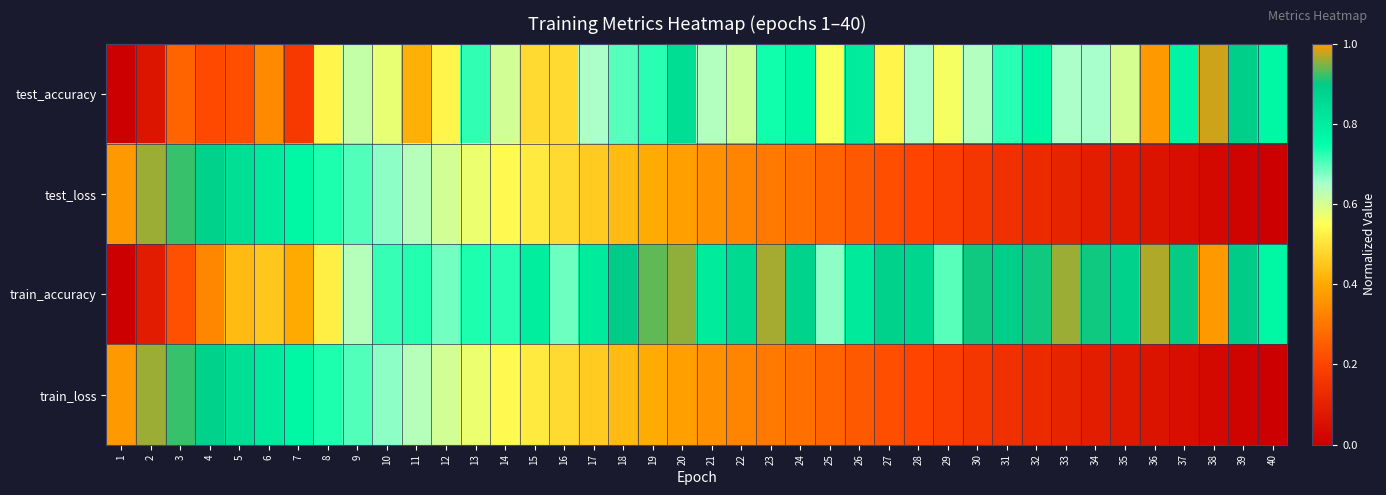

Reading right to left, what are all the values shown in this chart?

test_accuracy: 40=0.8	39=0.9	38=1.0	37=0.8	36=1.0	35=0.6	34=0.7	33=0.6	32=0.8	31=0.7	30=0.6	29=0.6	28=0.6	27=0.5	26=0.8	25=0.6	24=0.8	23=0.7	22=0.6	21=0.6	20=0.8	19=0.7	18=0.7	17=0.6	16=0.5	15=0.5	14=0.6	13=0.7	12=0.5	11=0.4	10=0.6	9=0.6	8=0.5	7=0.2	6=0.3	5=0.2	4=0.2	3=0.3	2=0.1	1=0.0
test_loss: 40=0.0	39=0.0	38=0.0	37=0.0	36=0.1	35=0.1	34=0.1	33=0.1	32=0.1	31=0.1	30=0.2	29=0.2	28=0.2	27=0.2	26=0.2	25=0.3	24=0.3	23=0.3	22=0.3	21=0.4	20=0.4	19=0.4	18=0.4	17=0.5	16=0.5	15=0.5	14=0.5	13=0.6	12=0.6	11=0.6	10=0.7	9=0.7	8=0.7	7=0.8	6=0.8	5=0.8	4=0.9	3=0.9	2=1.0	1=1.0
train_accuracy: 40=0.8	39=0.9	38=1.0	37=0.9	36=1.0	35=0.9	34=0.9	33=1.0	32=0.9	31=0.9	30=0.9	29=0.7	28=0.9	27=0.9	26=0.8	25=0.7	24=0.9	23=1.0	22=0.9	21=0.8	20=1.0	19=0.9	18=0.9	17=0.8	16=0.7	15=0.8	14=0.7	13=0.7	12=0.7	11=0.7	10=0.7	9=0.6	8=0.5	7=0.4	6=0.5	5=0.4	4=0.3	3=0.2	2=0.1	1=0.0
train_loss: 40=0.0	39=0.0	38=0.0	37=0.0	36=0.1	35=0.1	34=0.1	33=0.1	32=0.1	31=0.1	30=0.2	29=0.2	28=0.2	27=0.2	26=0.2	25=0.3	24=0.3	23=0.3	22=0.3	21=0.4	20=0.4	19=0.4	18=0.4	17=0.5	16=0.5	15=0.5	14=0.5	13=0.6	12=0.6	11=0.6	10=0.7	9=0.7	8=0.7	7=0.8	6=0.8	5=0.8	4=0.9	3=0.9	2=1.0	1=1.0